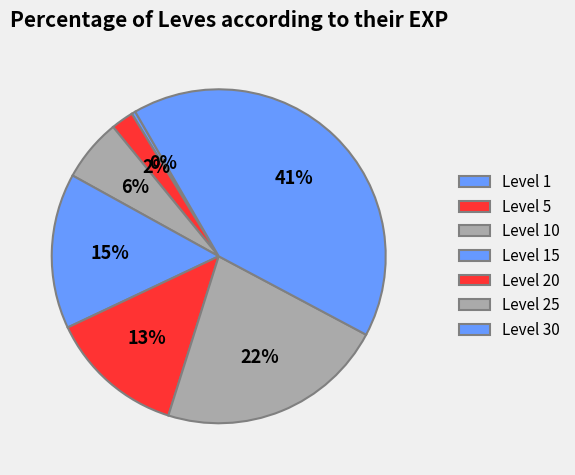

What percentage is the Level 15 slice, to the nearest percent?

15%